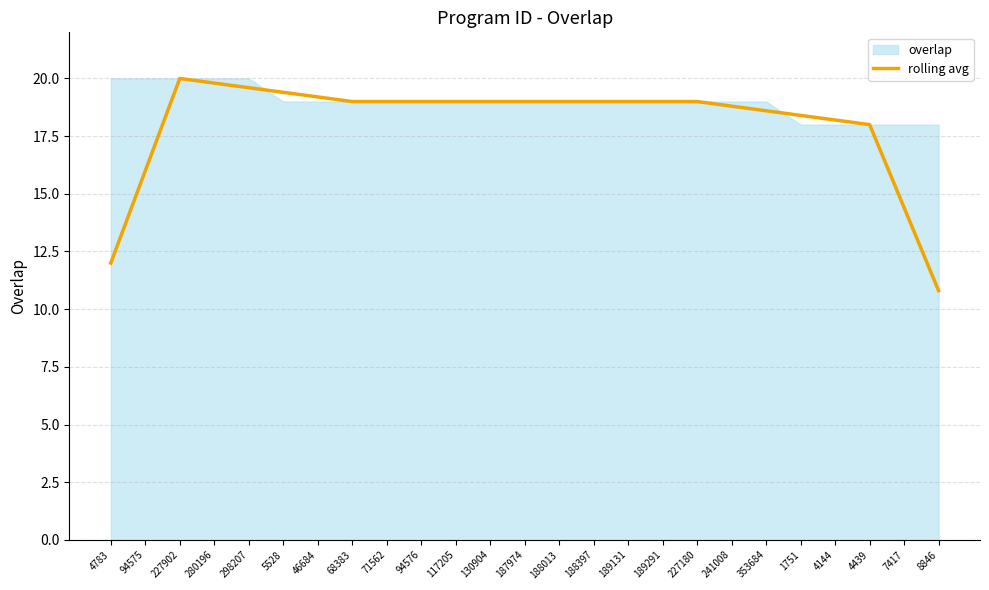

What is the ratio of the value at 227902 to the value at 46684?

1.0